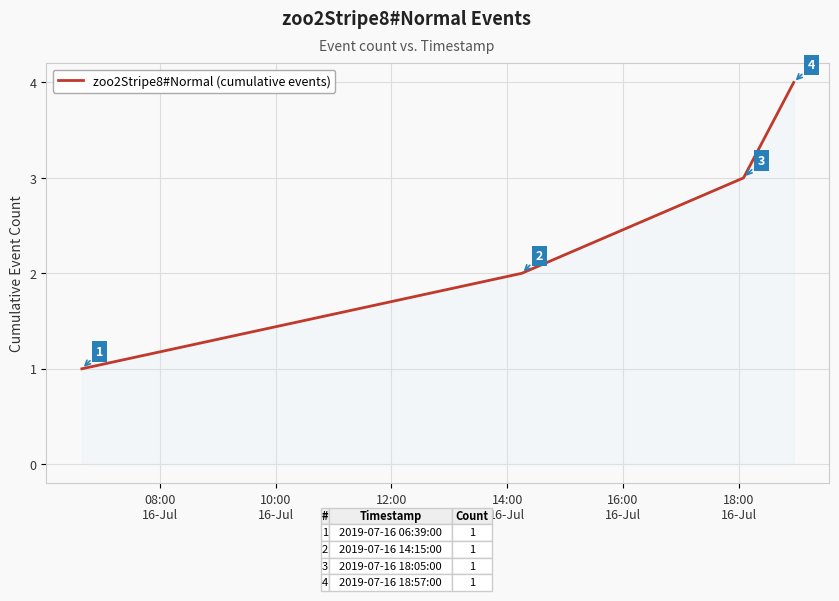

Count the number of data series in this chart.

1